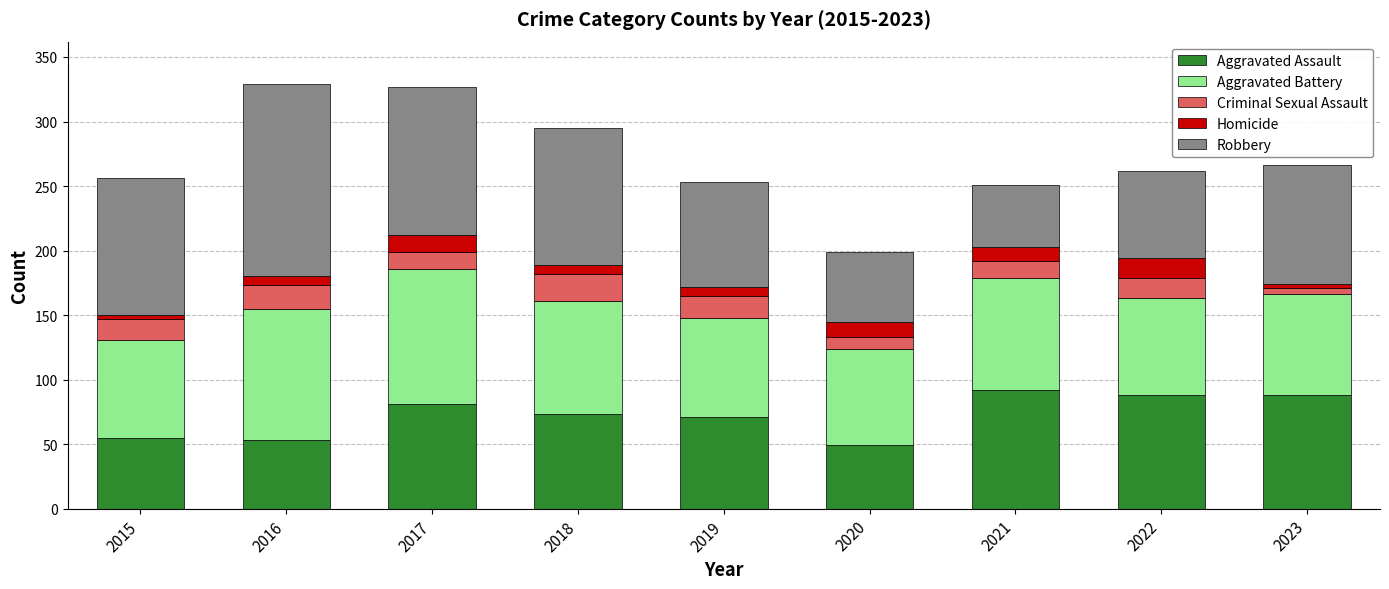

What is the difference between the second highest and minimum values in the Aggravated Assault series?

39